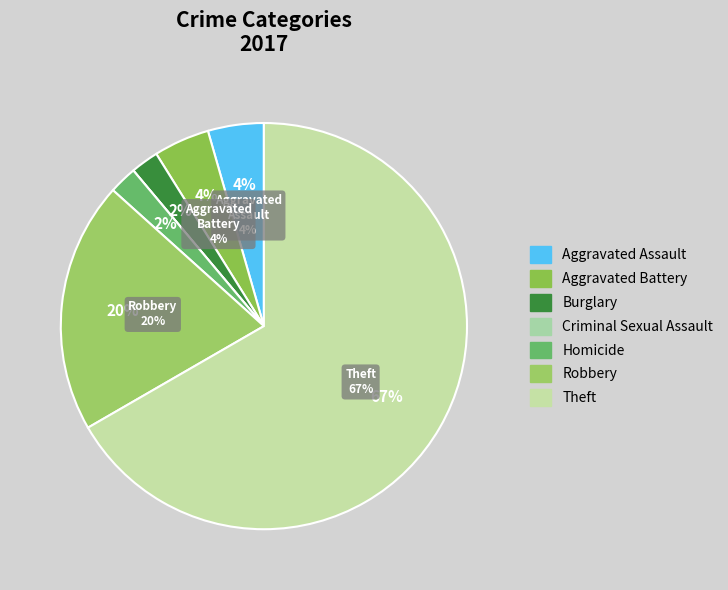

Which slice is the smallest?

Criminal Sexual Assault